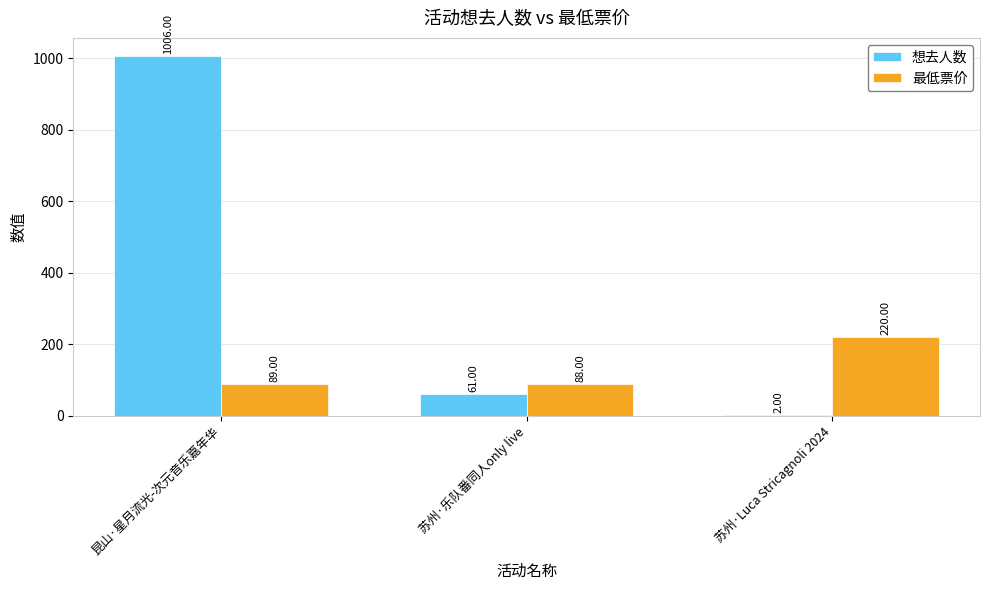

Count the number of categories in the chart.

3